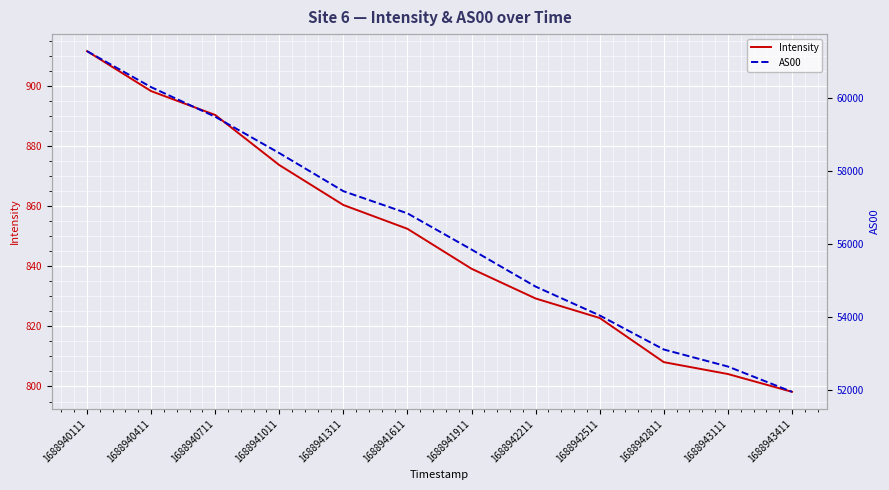

Between 1688941911 and 1688942211, which series saw the biggest shift?

AS00